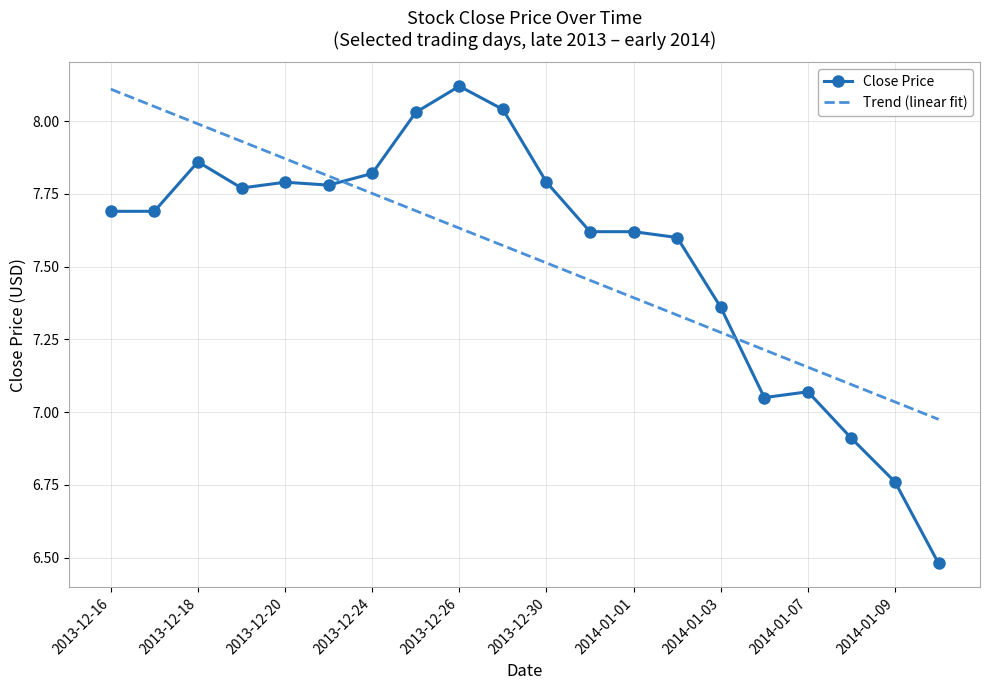

At which category does Close Price reach its first local peak?

2013-12-18